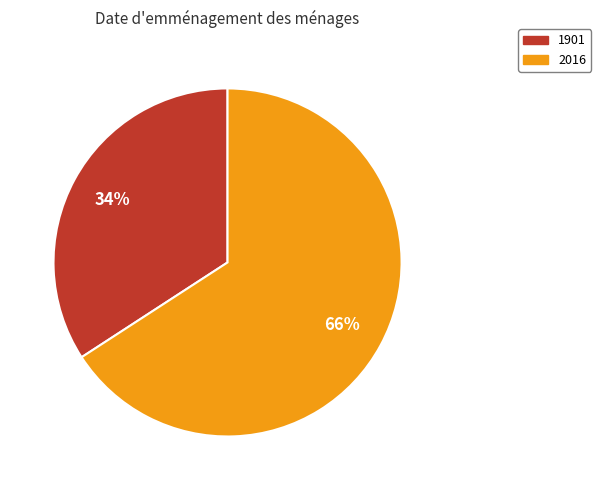

To the nearest percent, what percentage of the pie is 1901?

34%